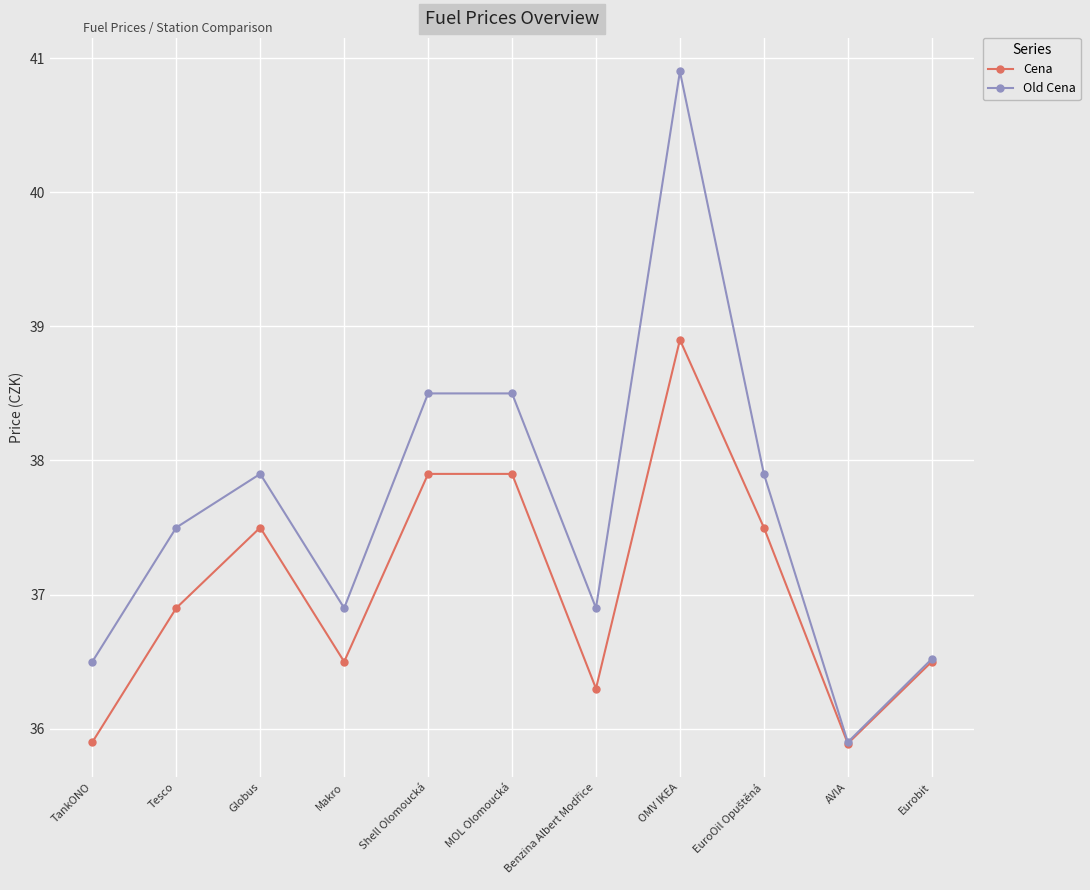

Between MOL Olomoucká and Eurobit, which series saw the biggest shift?

Old Cena